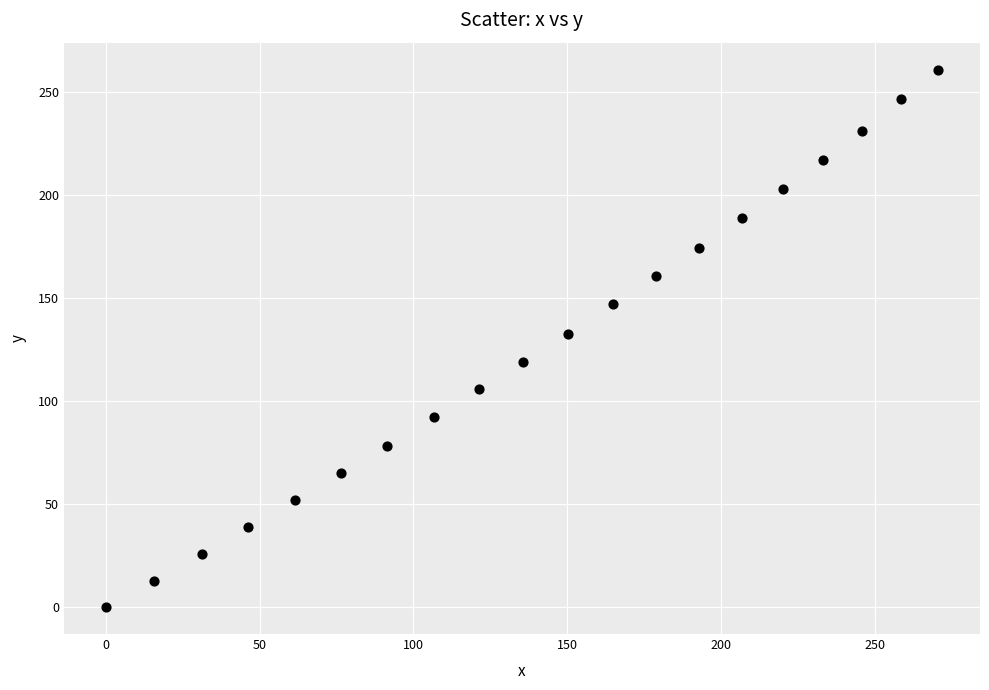

What is the range of X values (max minus min)?

270.5